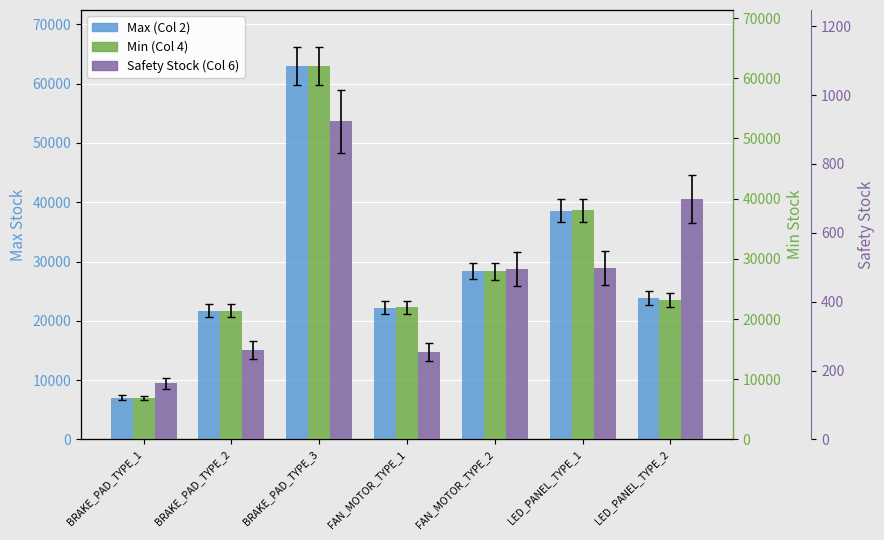

At LED_PANEL_TYPE_2, list the series in order from smallest to largest.

Safety Stock (Col 6), Min (Col 4), Max (Col 2)